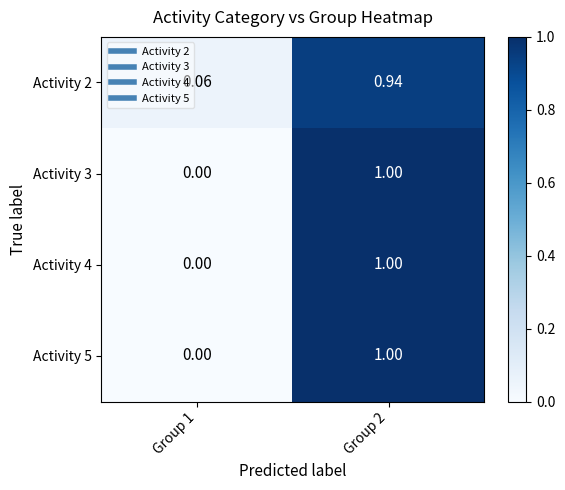

Is the value of Activity 2 at Group 2 greater than the value of Activity 4 at Group 1?

Yes